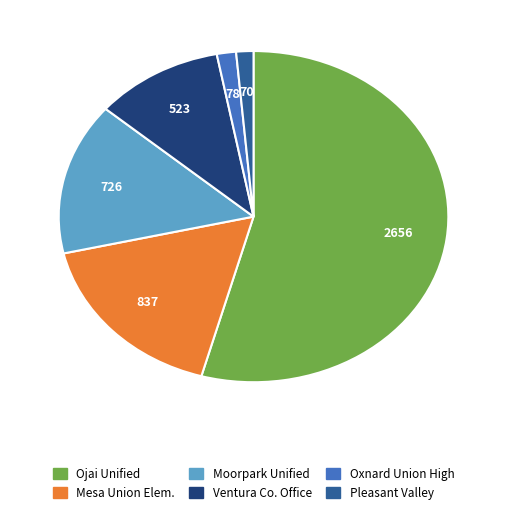

Count the number of slices in the pie.

6